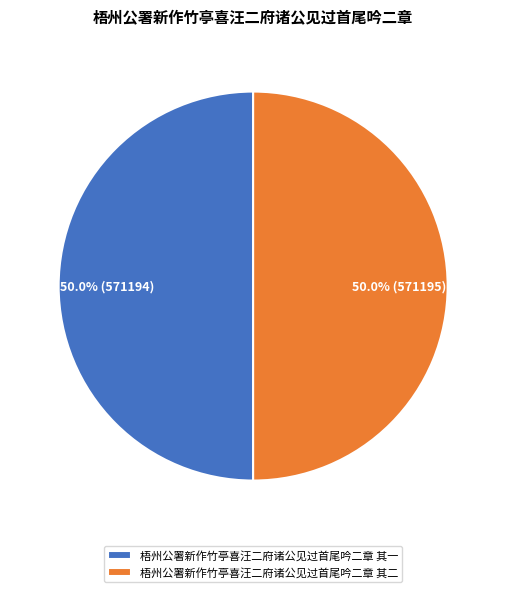

The 梧州公署新作竹亭喜汪二府诸公见过首尾吟二章 其二 slice represents 55% of the pie. True or false?

False